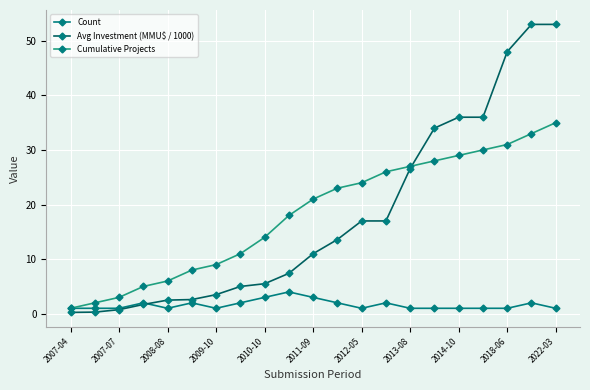

Rank the series by their maximum value, from highest to lowest.

Avg Investment (MMU$ / 1000), Cumulative Projects, Count